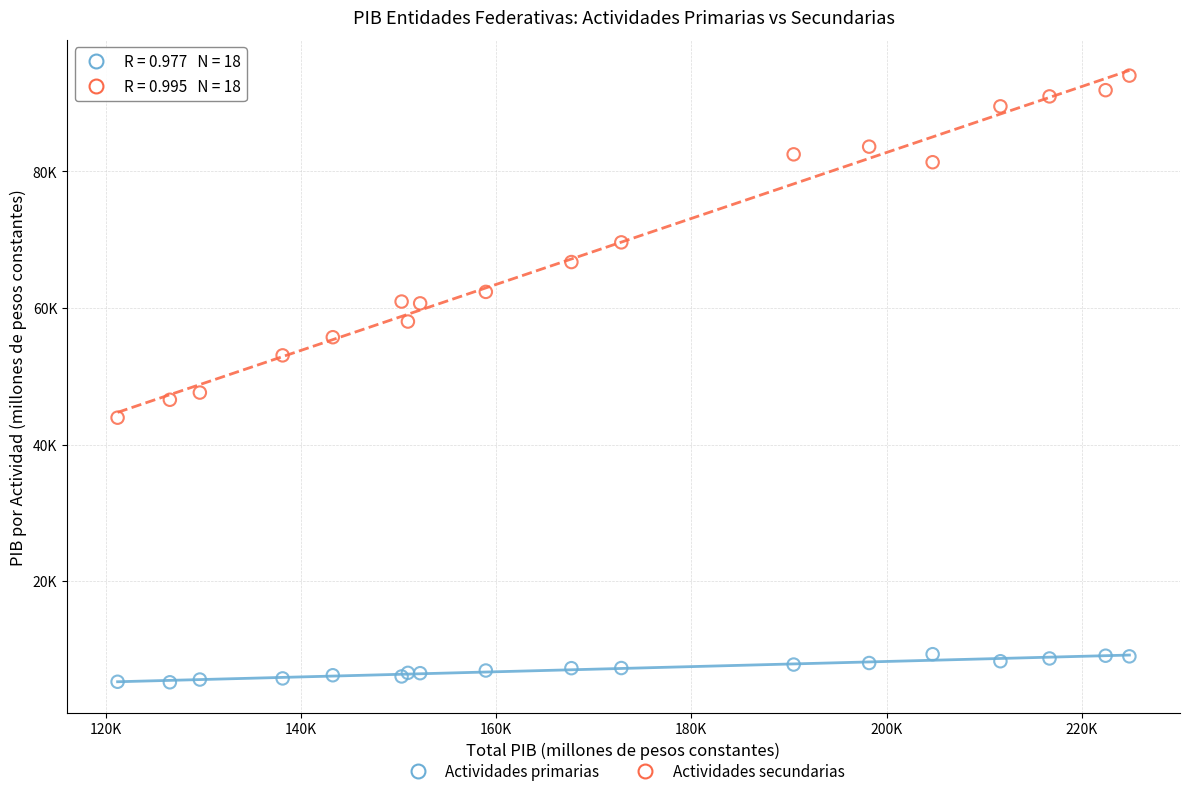

What are all the series names shown in the legend?

Actividades primarias, Actividades secundarias